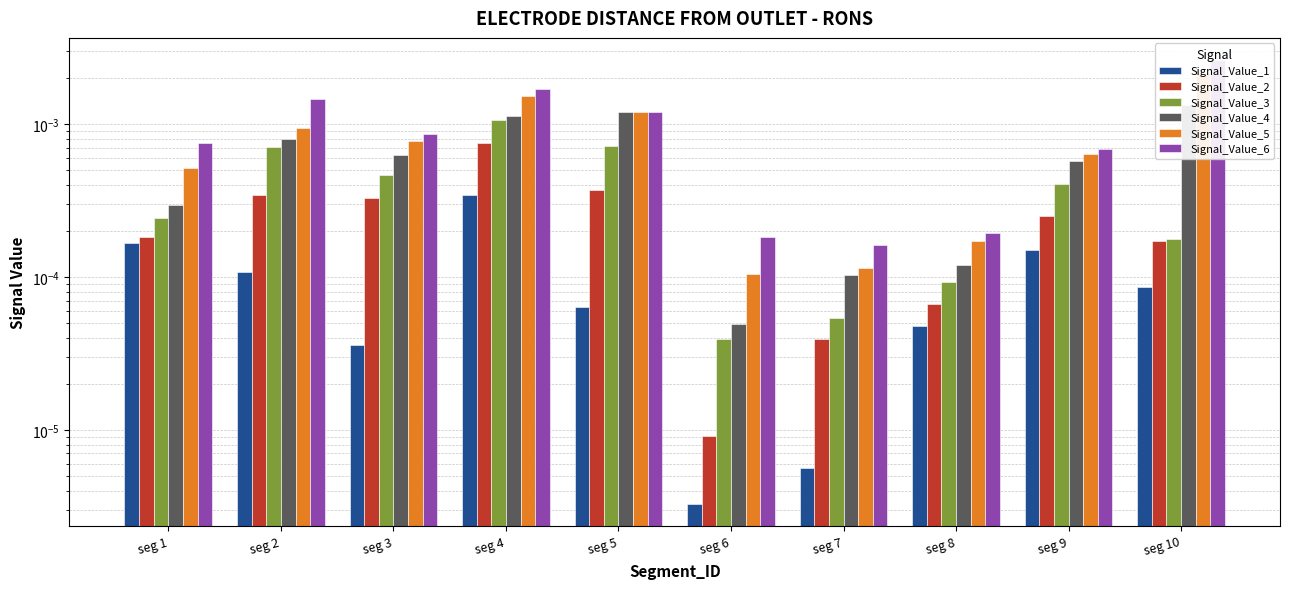

Which label corresponds to the smallest value in the chart?

seg 6